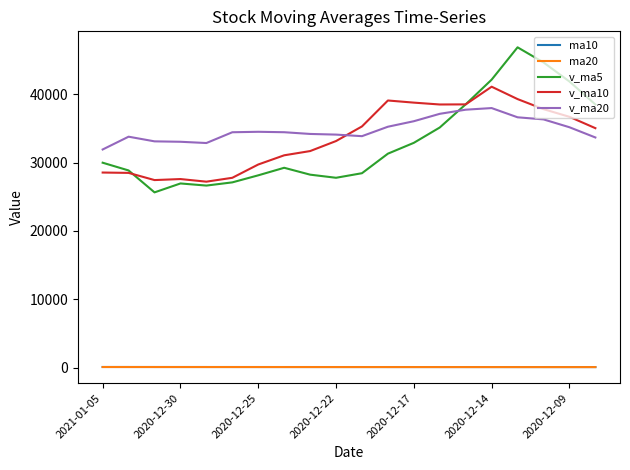

Which series has the widest spread of values?

v_ma5